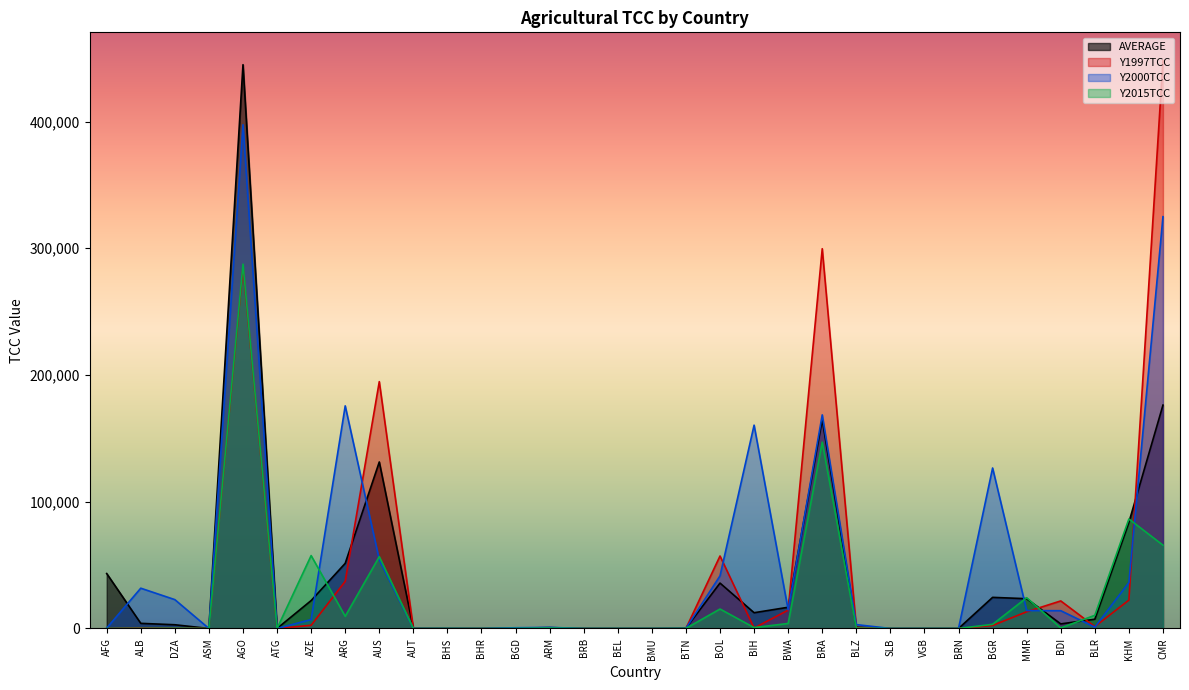

What is the label of the 27th point from the right?

ATG